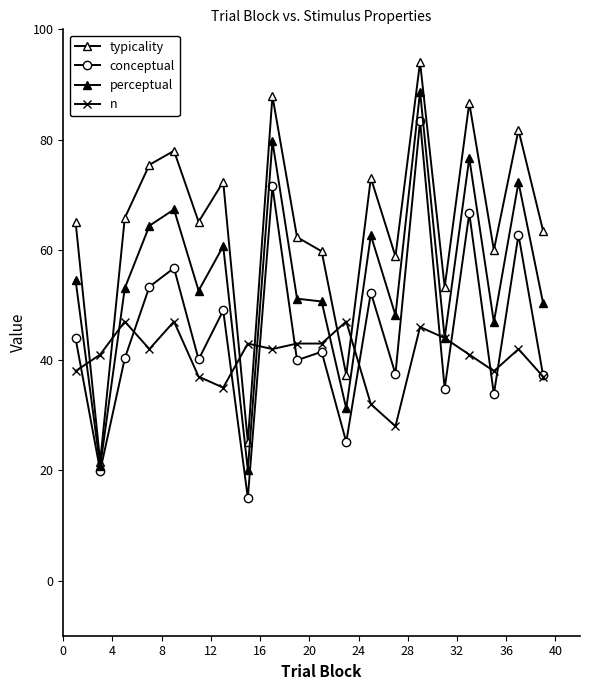

How many data points in conceptual are less than 41?

10